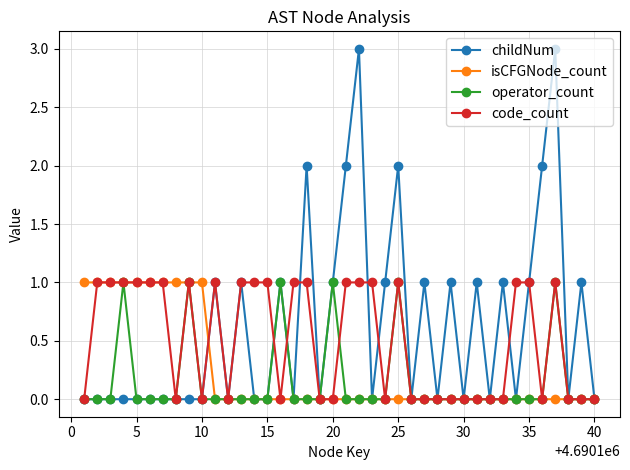

Rank the series by their average value, from highest to lowest.

childNum, code_count, isCFGNode_count, operator_count